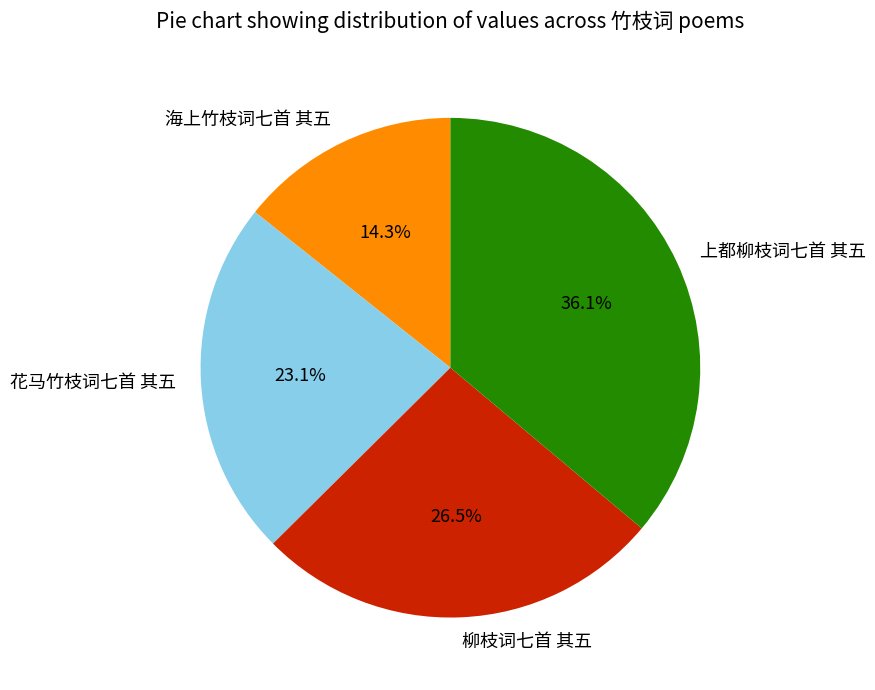

What is the smallest slice in the pie chart?

海上竹枝词七首 其五